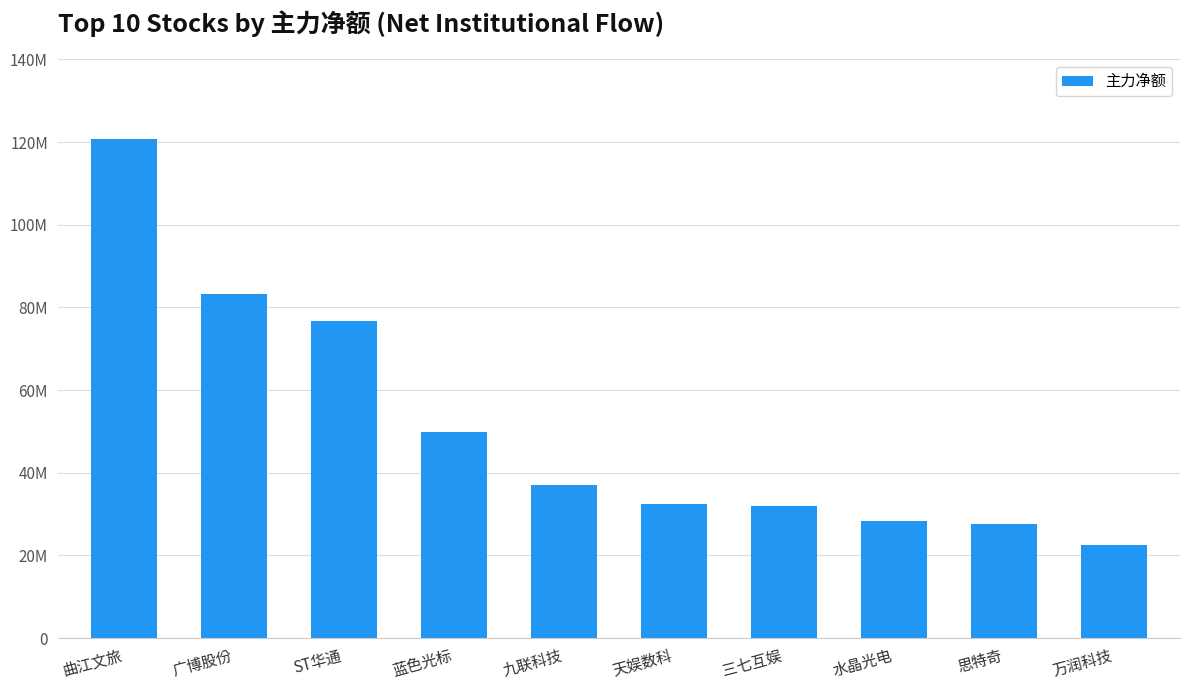

Reading left to right, extract all data points from this chart.

曲江文旅=120727185	广博股份=83236041	ST华通=76662169	蓝色光标=49934848	九联科技=36999016	天娱数科=32446816	三七互娱=31857065	水晶光电=28230185	思特奇=27545453	万润科技=22484444